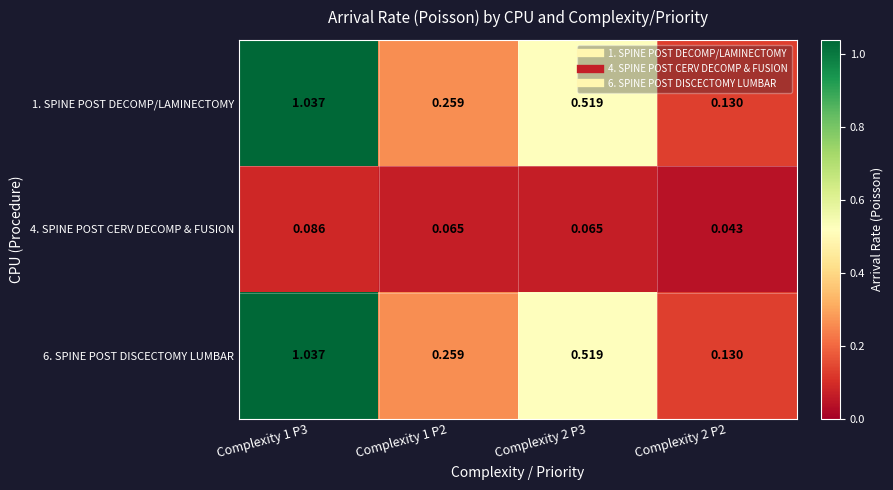

Is the value of 1. SPINE POST DECOMP/LAMINECTOMY at Complexity 2 P3 greater than the value of 4. SPINE POST CERV DECOMP & FUSION at Complexity 2 P2?

Yes